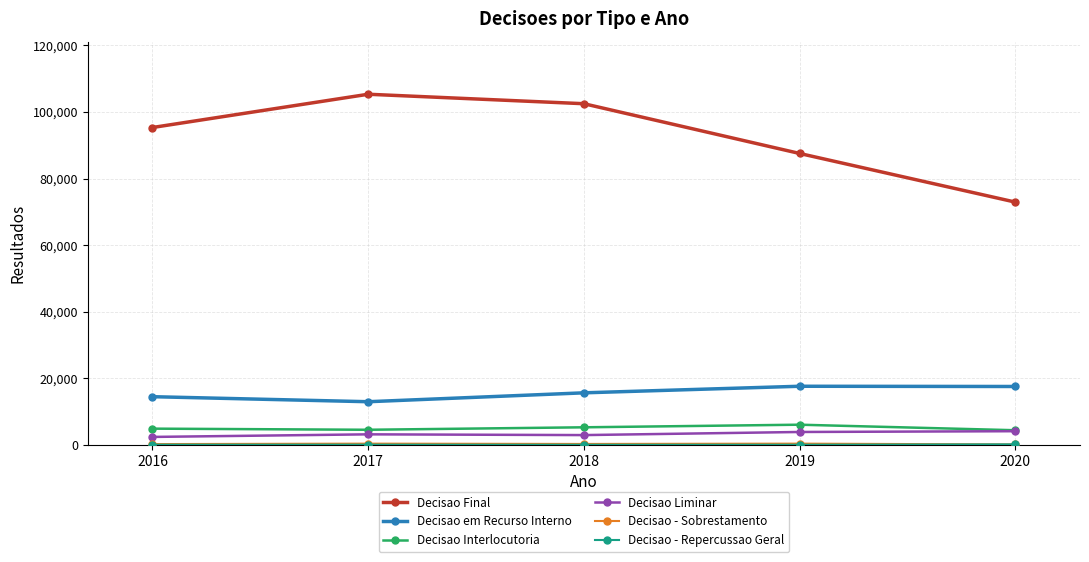

Which series has the widest spread of values?

Decisao Final